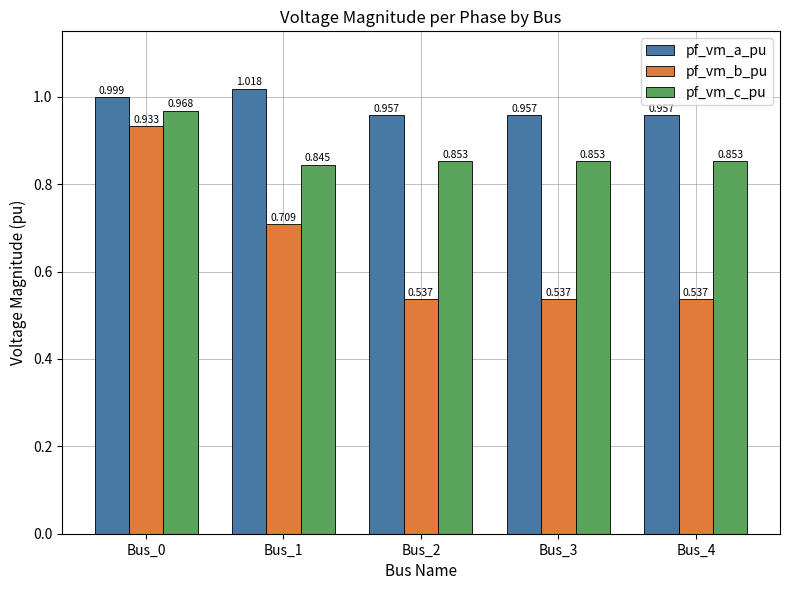

At Bus_3, list the series in order from smallest to largest.

pf_vm_b_pu, pf_vm_c_pu, pf_vm_a_pu